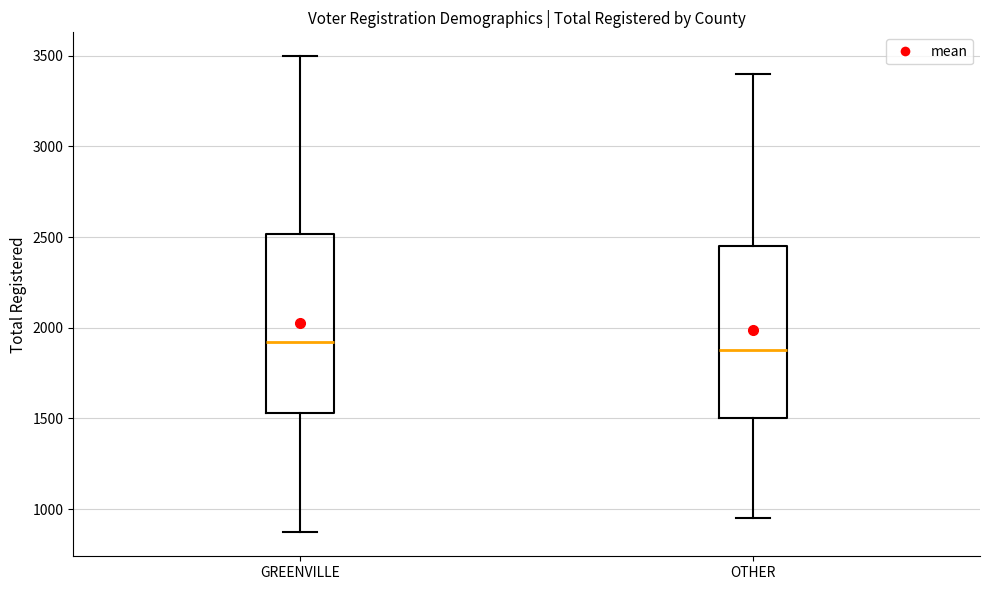

Reading left to right, read every box against the y-axis: the position of its median line, the range the box covers, and the ends of its whiskers. The values are not printed on the chart, so give them approximately, as read against the axis.

GREENVILLE: median 1900, box 1550 to 2500, whiskers 850 to 3500
OTHER: median 1900, box 1500 to 2450, whiskers 950 to 3400